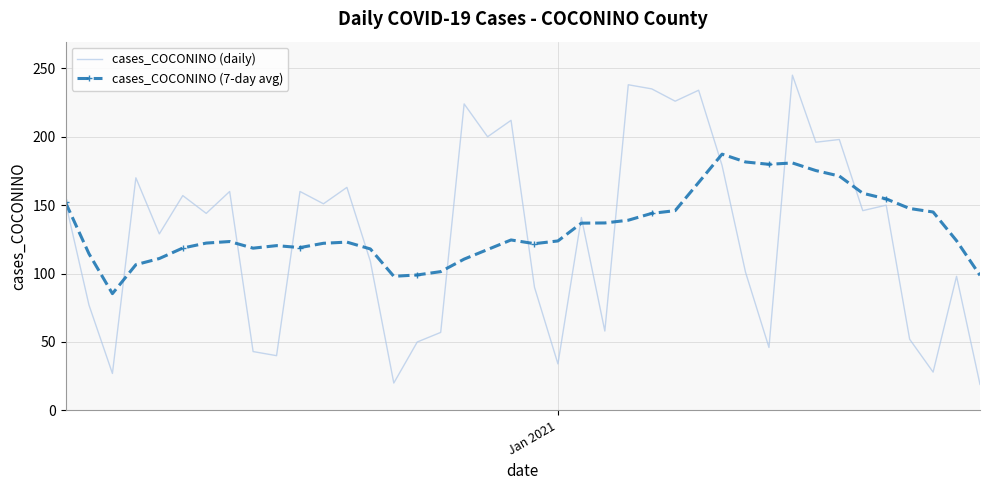

Rank the series by their maximum value, from highest to lowest.

cases_COCONINO (daily), cases_COCONINO (7-day avg)